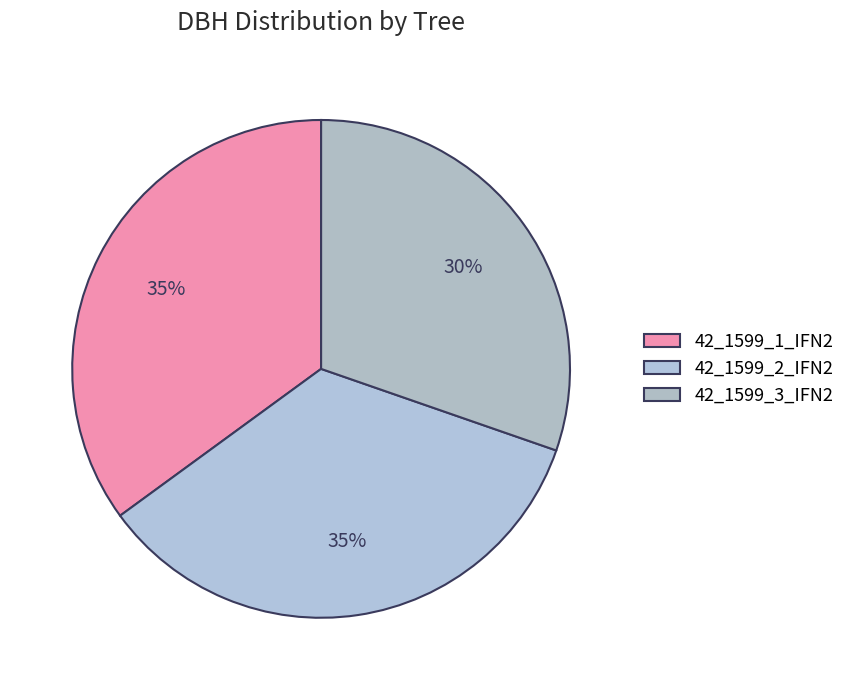

How many segments does this pie chart have?

3